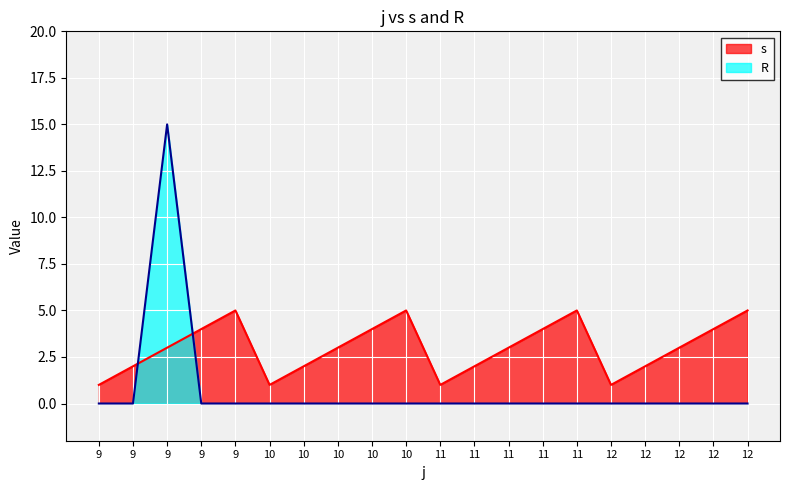

Which series ends up on top after the final intersection of R and s?

s